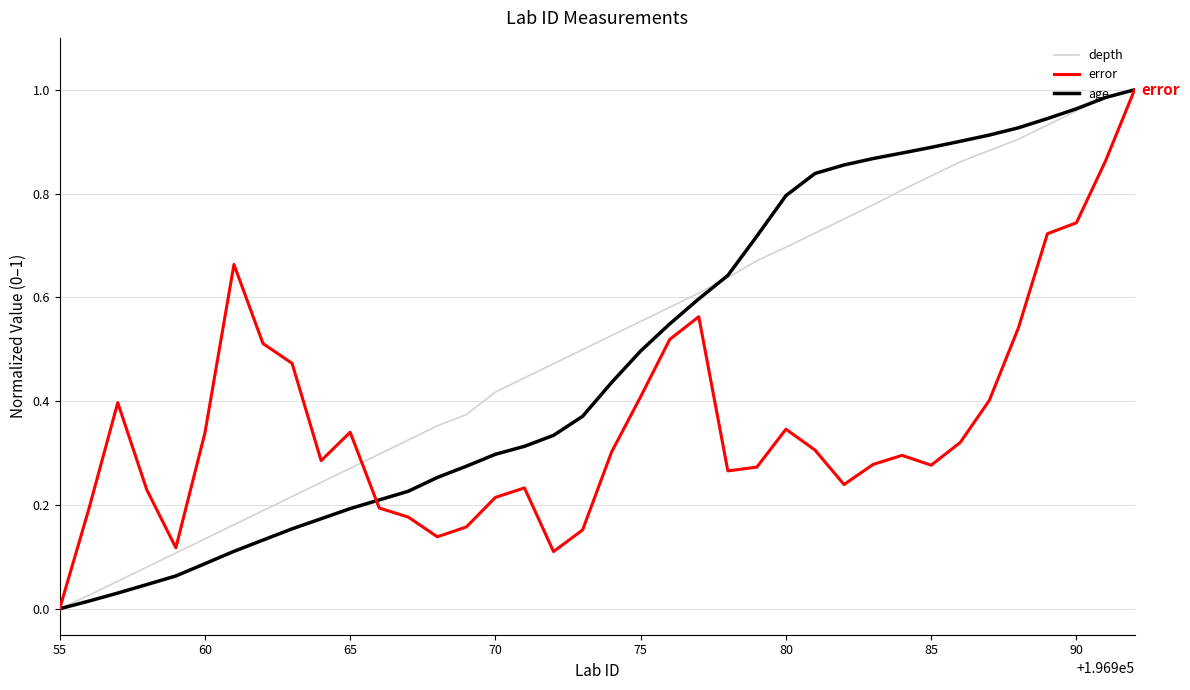

Does the chart have visible grid lines?

Yes